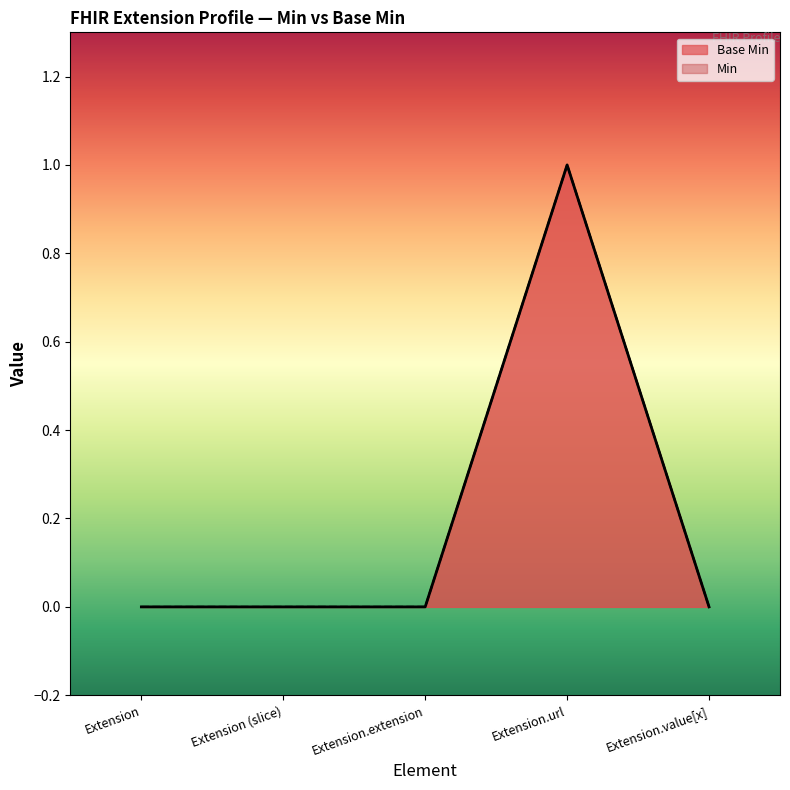

What is the label of the 2nd point from the right?

Extension.url